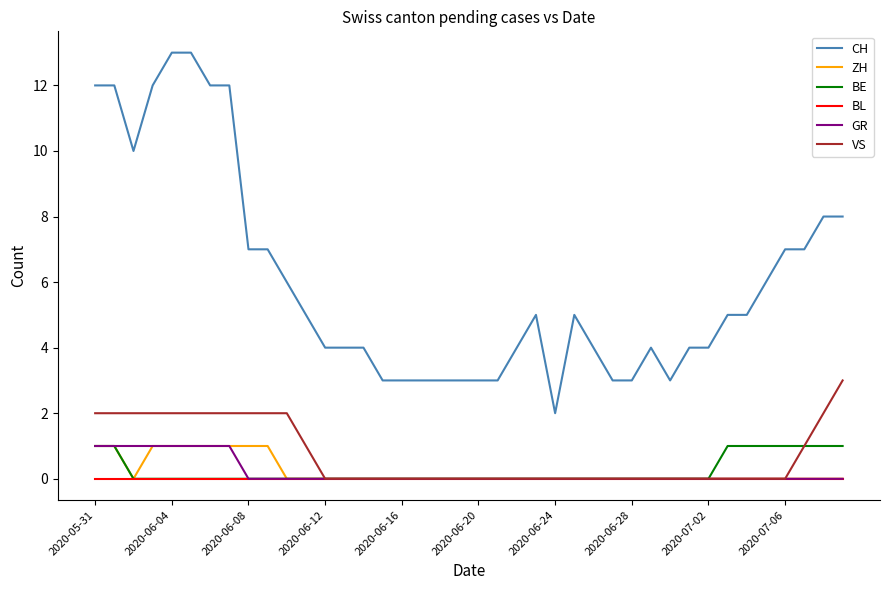

Which series has the widest spread of values?

CH